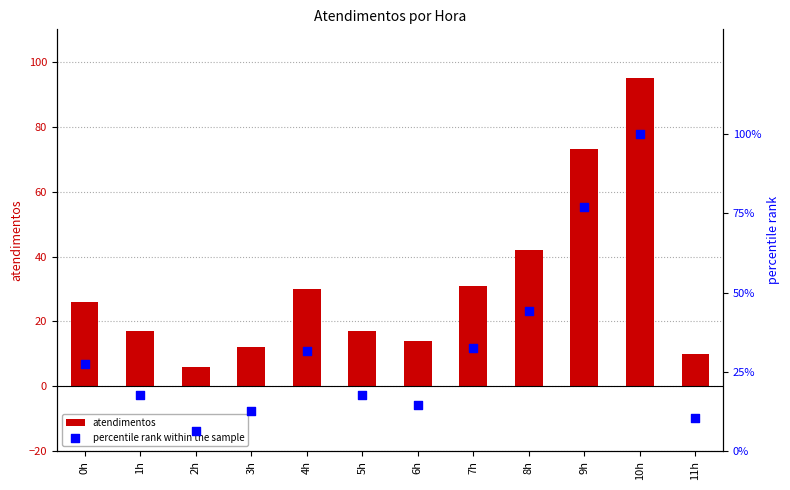

Which series contains the highest Y value?

percentile rank within the sample